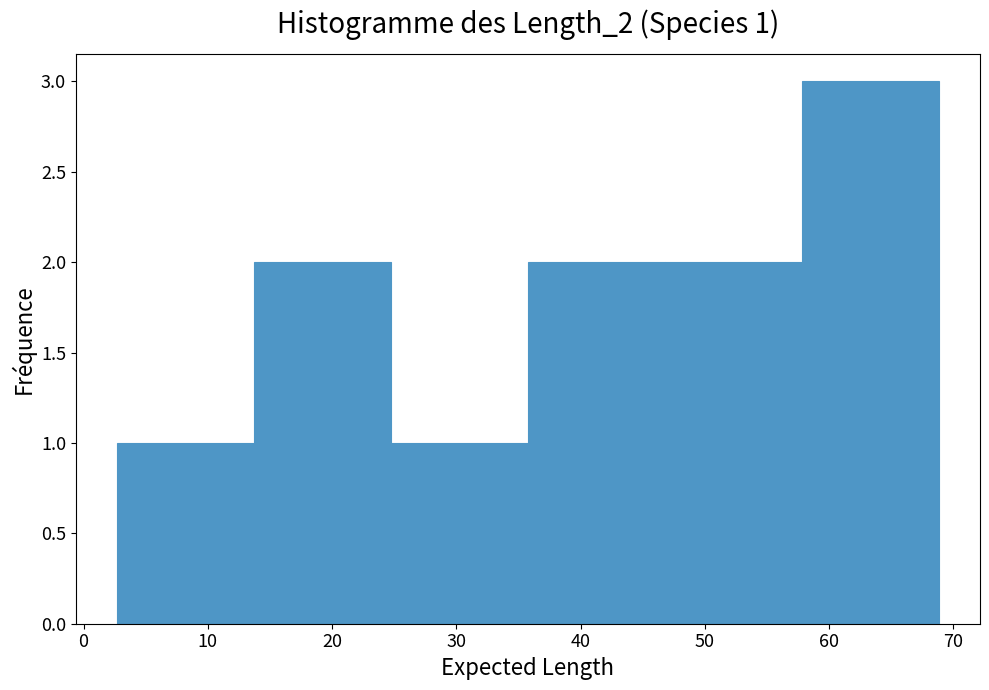

Which range on the x-axis has the tallest bar?

58 to 69